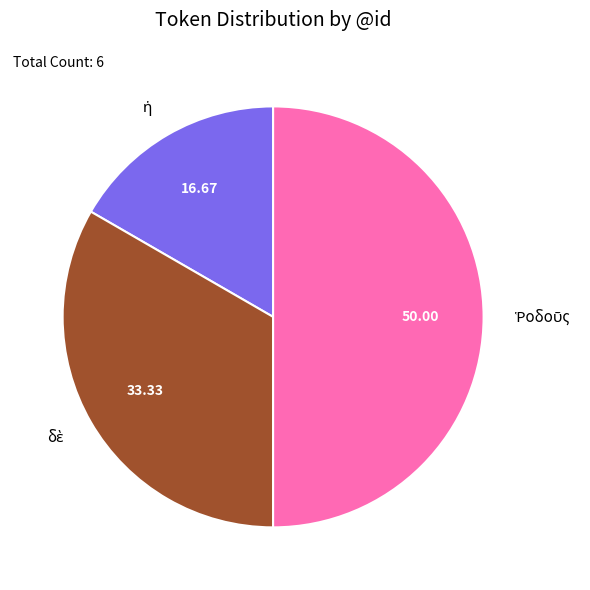

To the nearest percent, what portion does ἡ represent?

17%